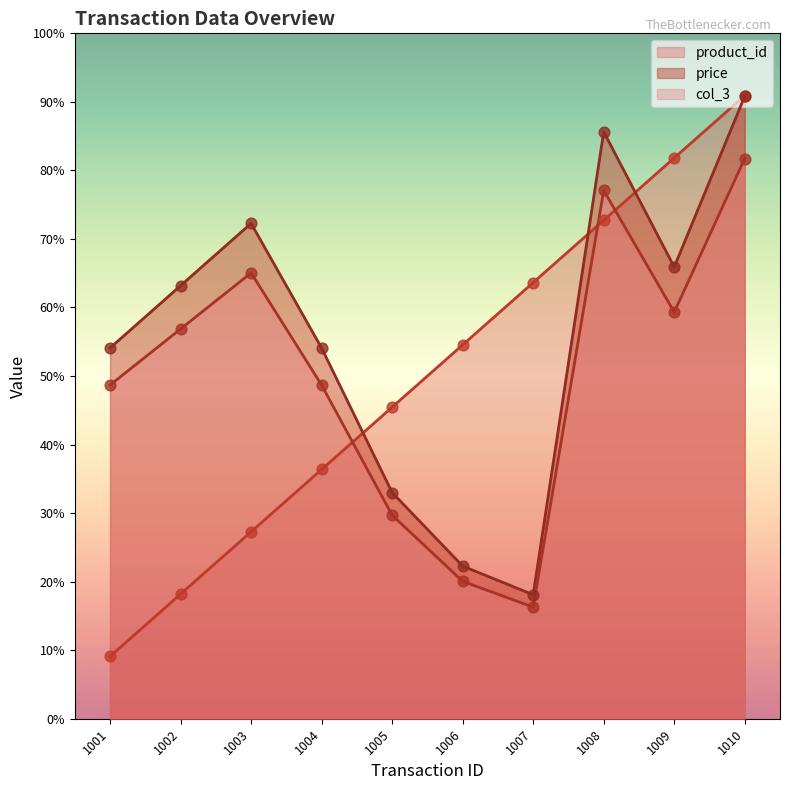

Which series contains the lowest Y value?

product_id